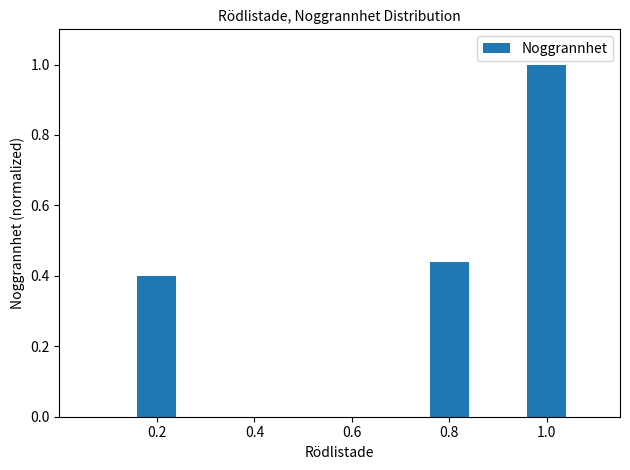

List the labels in order of value, largest first.

1.0, 0.8, 0.2